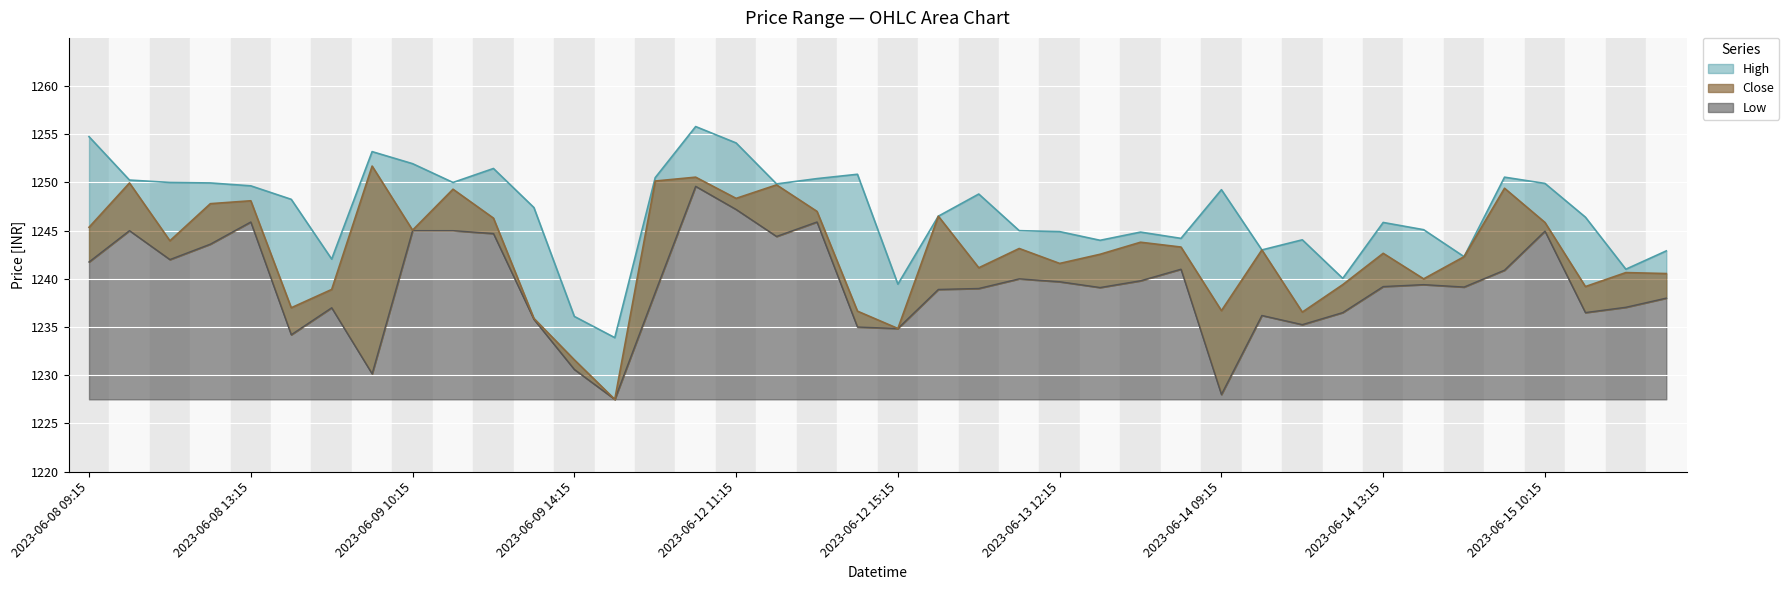

At how many categories does at least one series exceed 1238?

38